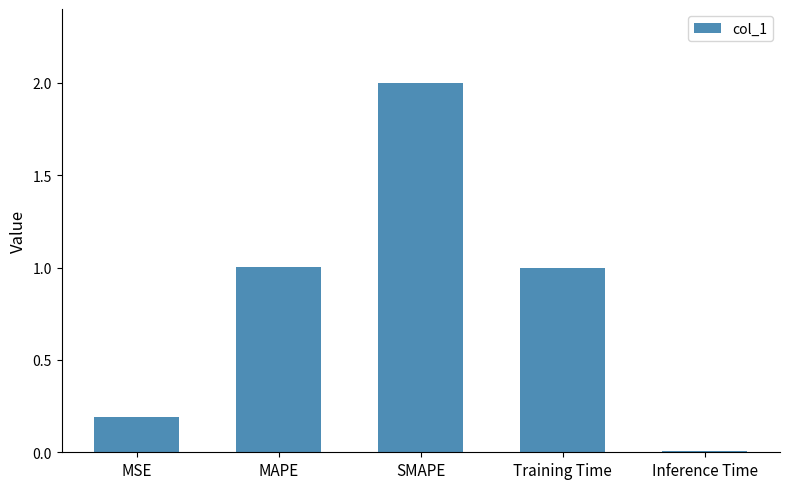

What is the greatest value displayed?

2.0